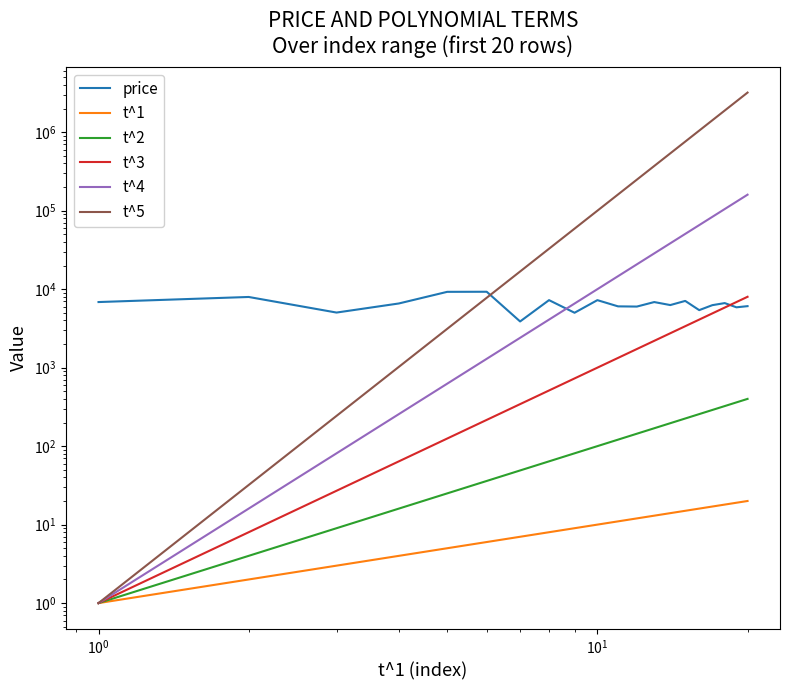

Which series has the largest range (max minus min)?

t^5